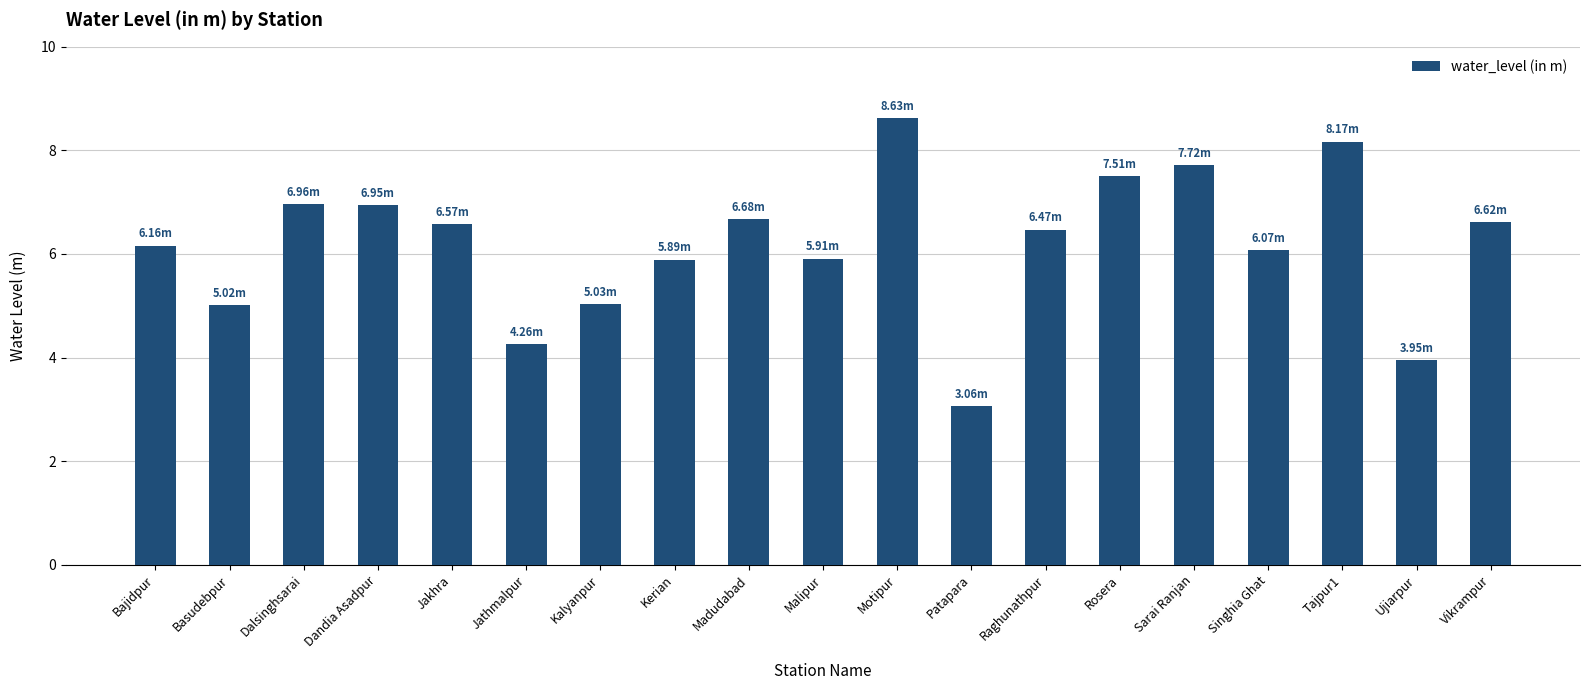

What is the difference between the maximum and second lowest values?

4.7